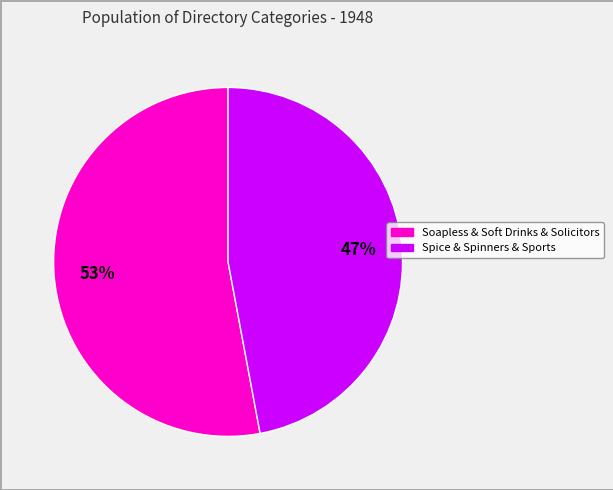

Rank the categories by value from lowest to highest.

Spice & Spinners & Sports, Soapless & Soft Drinks & Solicitors